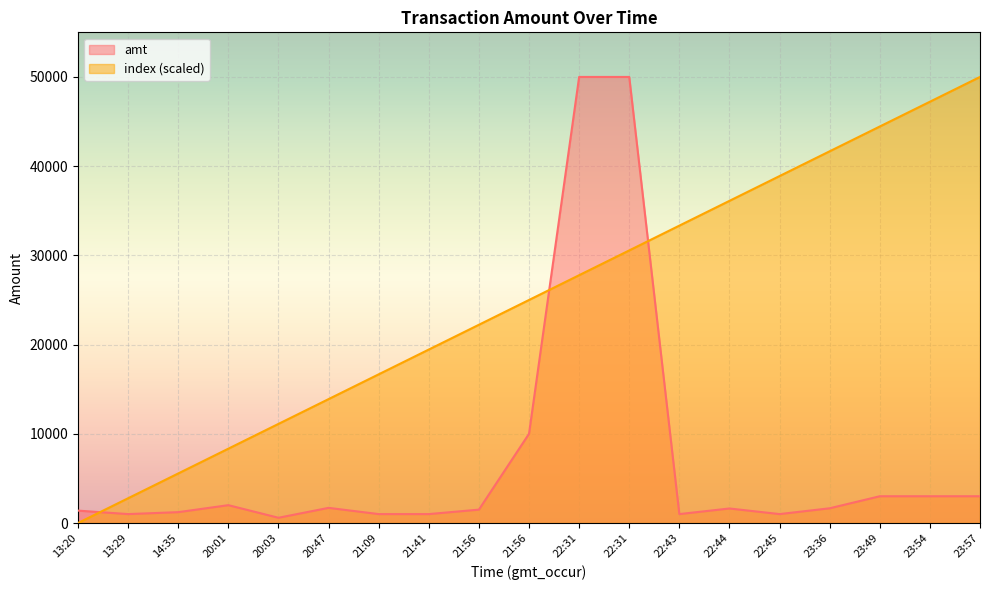

Rank the series by their average value, from highest to lowest.

index (scaled), amt